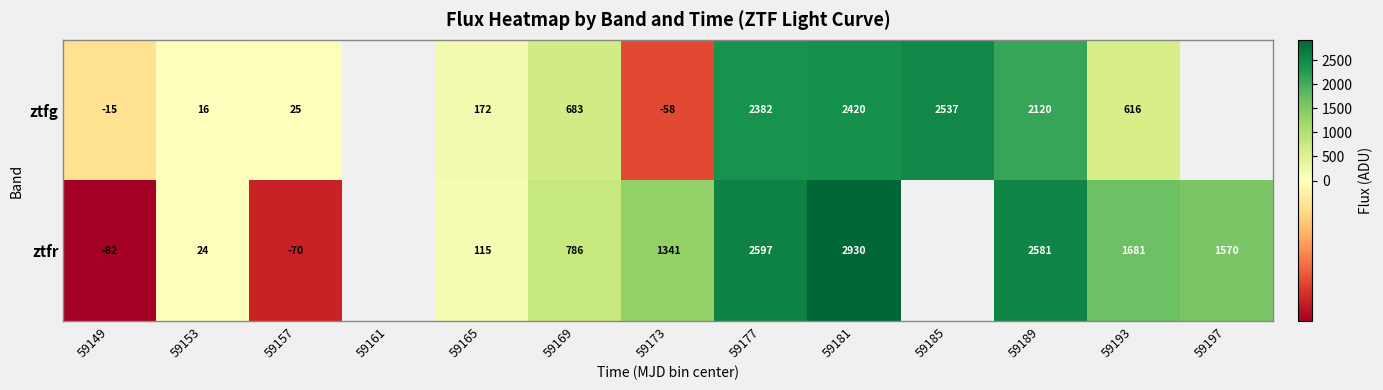

Is the value of ztfr at 59173 greater than the value of ztfg at 59157?

Yes